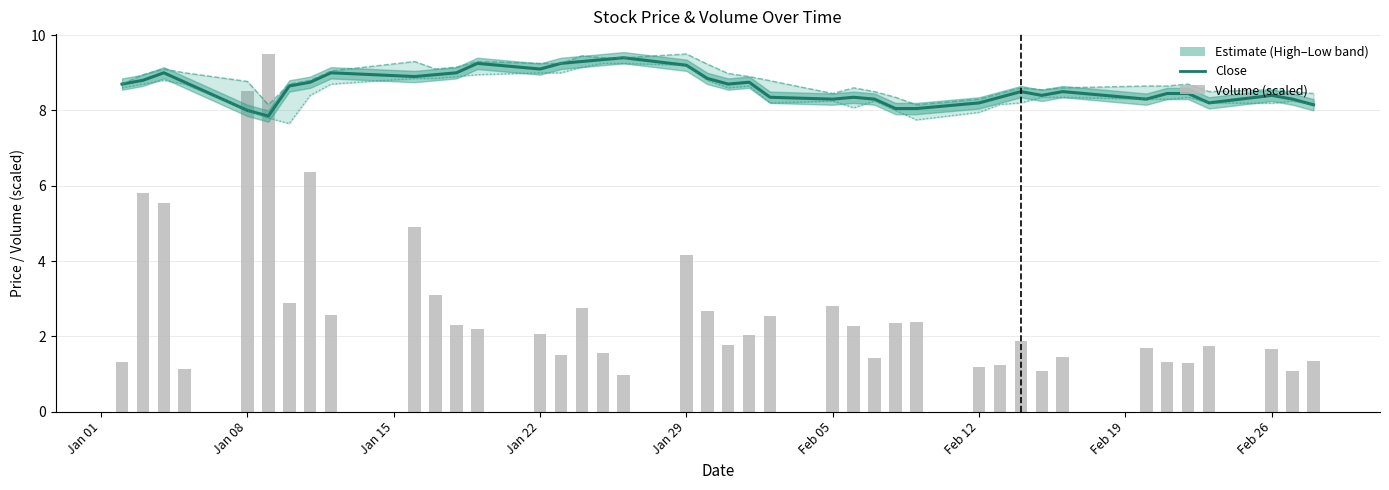

What is the total value across all series at Feb 05?

33.3